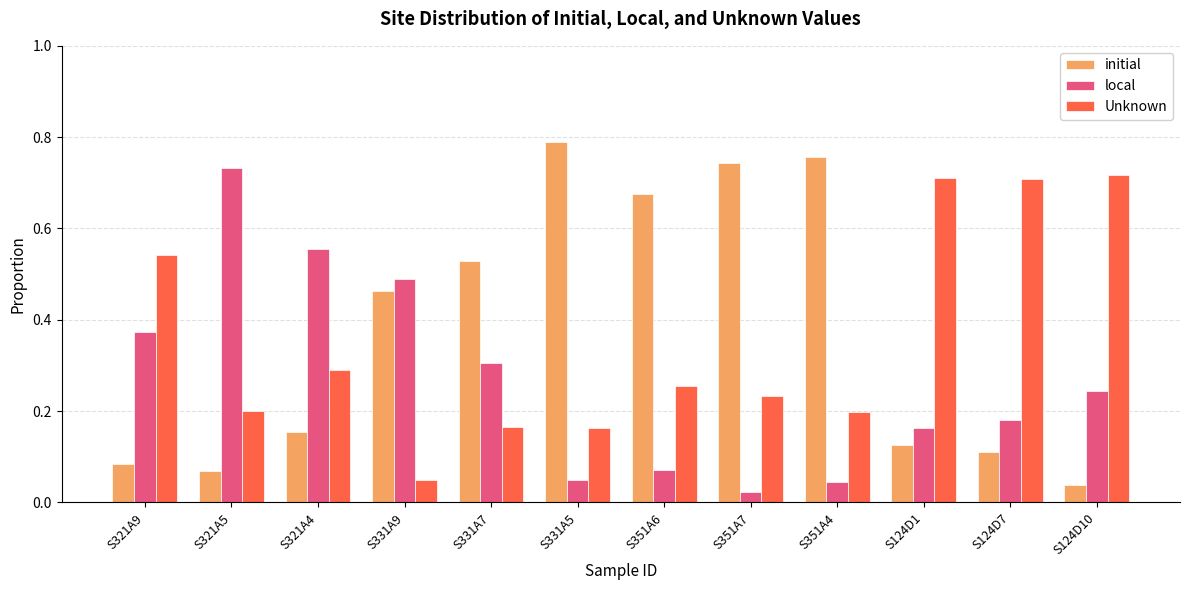

Which series changed the most between S331A9 and S351A7?

local